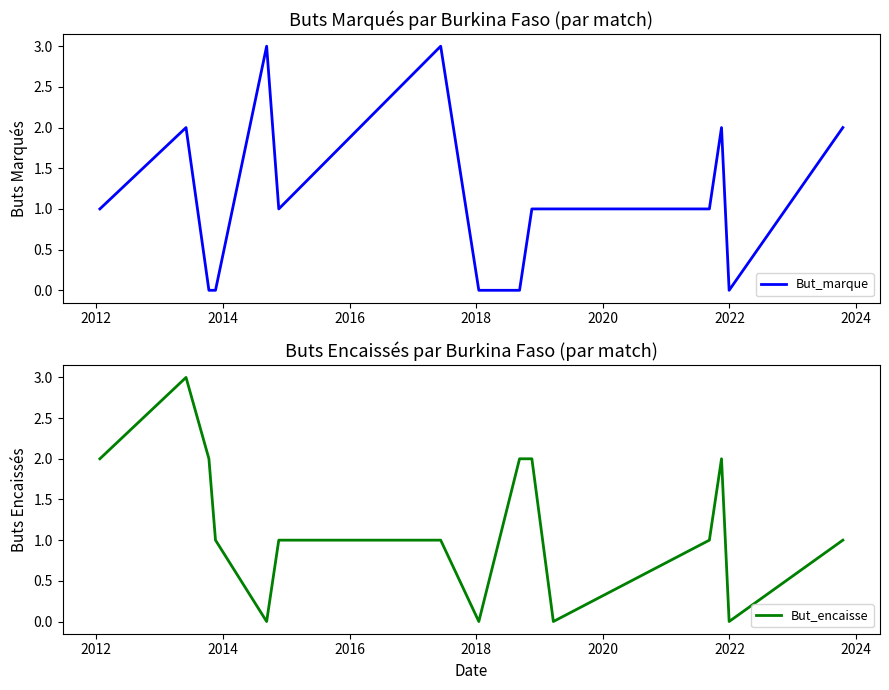

How many data points in But_marque are less than 1?

5